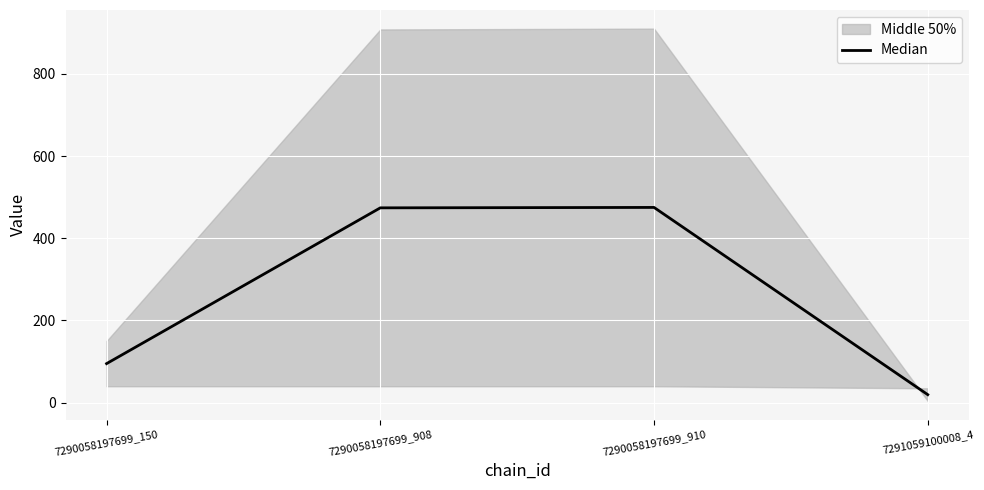

Rank the categories by value from lowest to highest.

7291059100008_4, 7290058197699_150, 7290058197699_908, 7290058197699_910